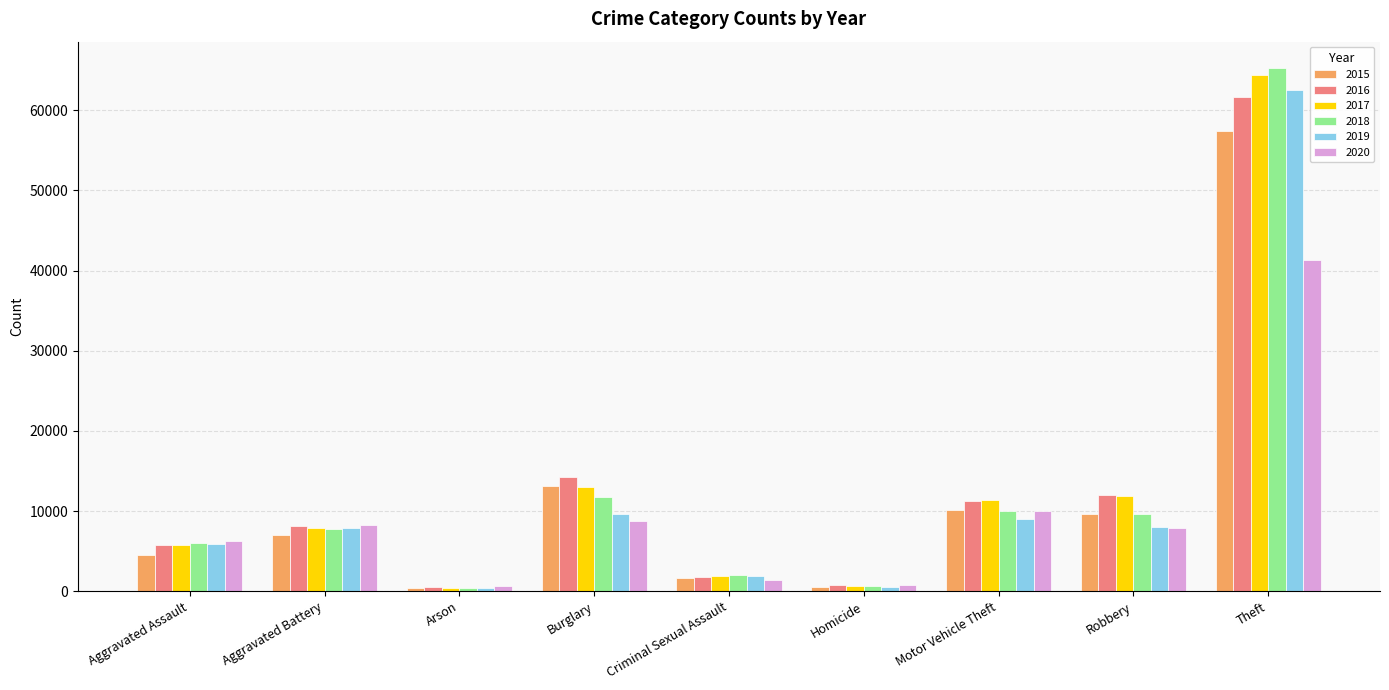

What is the label of the 9th bar from the right?

Aggravated Assault